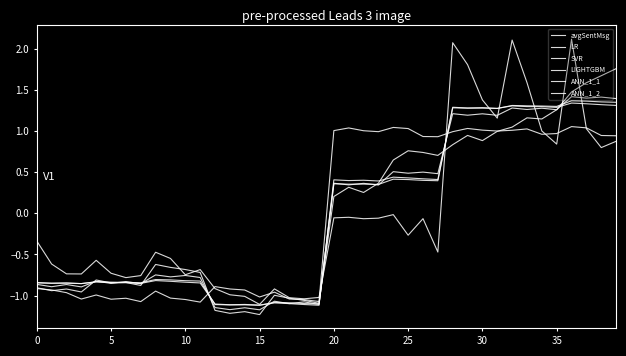

How many lines are shown in the chart?

6